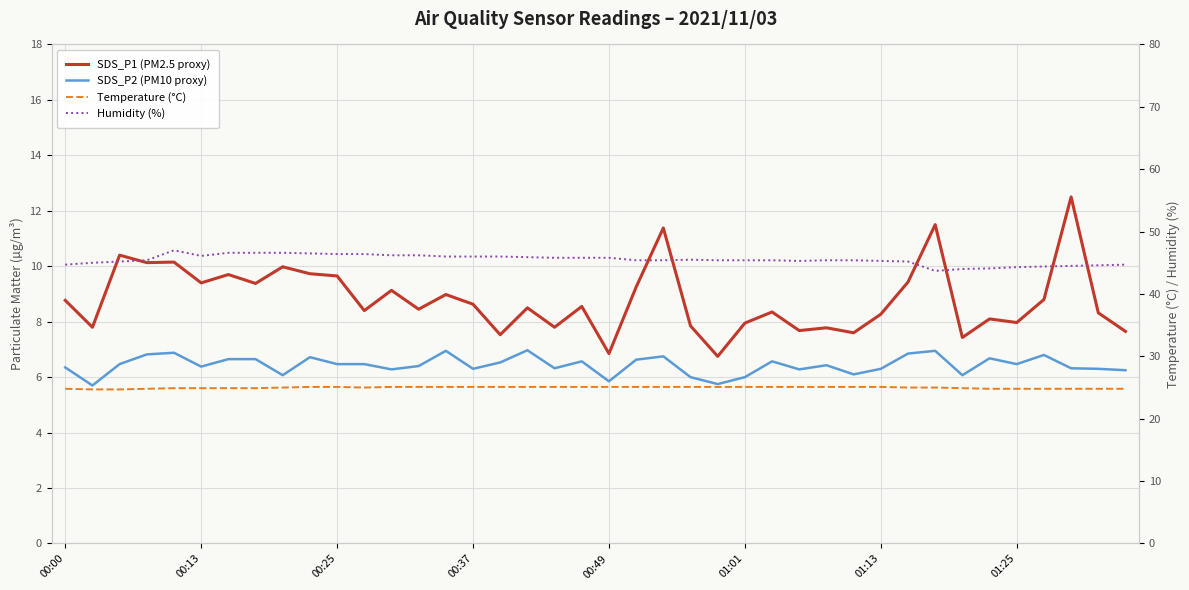

True or false: Humidity (%) has more than 0 interior local peaks.

True